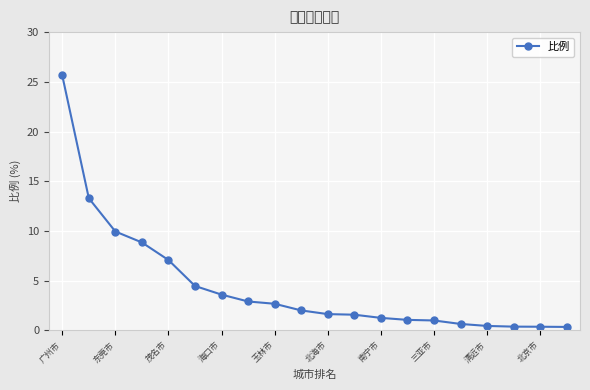

What is the value of the 16th point from the left?

0.6